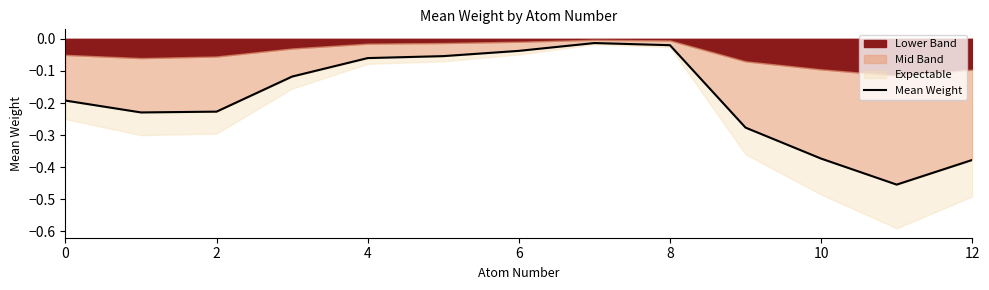

Does the chart have visible grid lines?

No